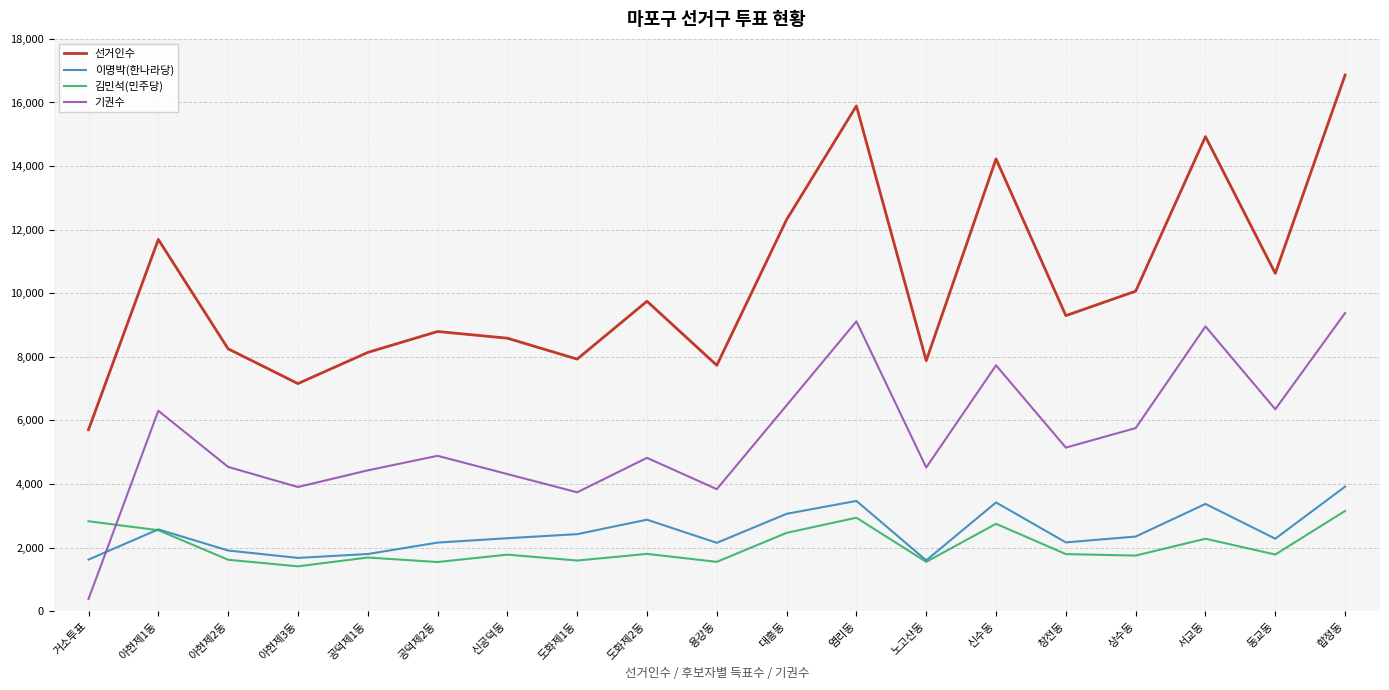

What are all the series names shown in the legend?

선거인수, 이명박(한나라당), 김민석(민주당), 기권수